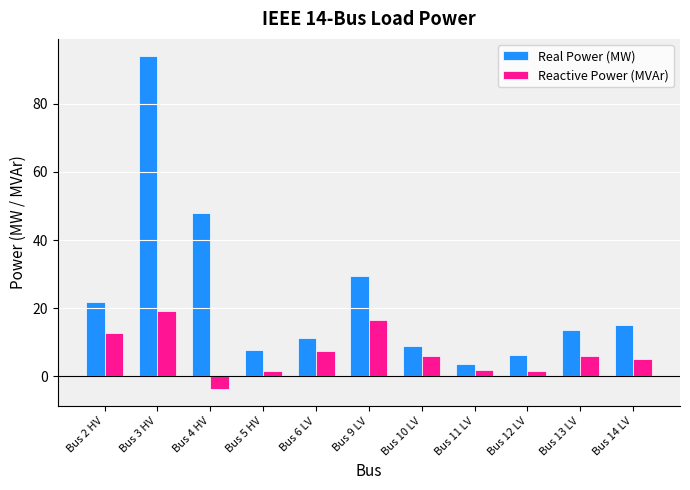

What is the average value of the Real Power (MW) series?

23.5